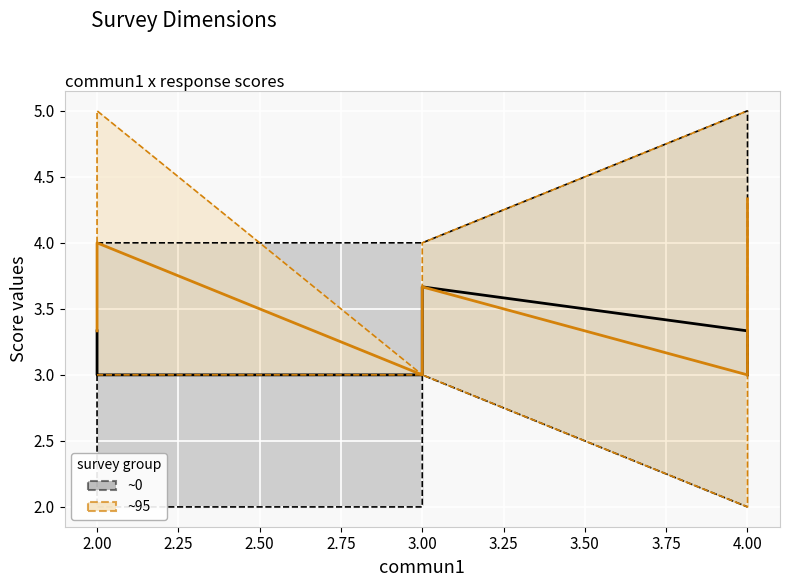

How many times do ~0 (mean) and ~95 (mean) cross each other?

1